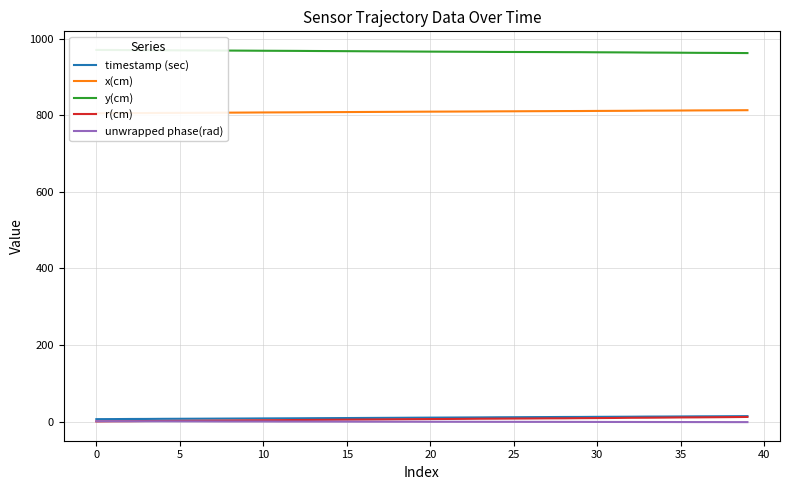

Is it true that y(cm) equals 964.4 at 28?

True